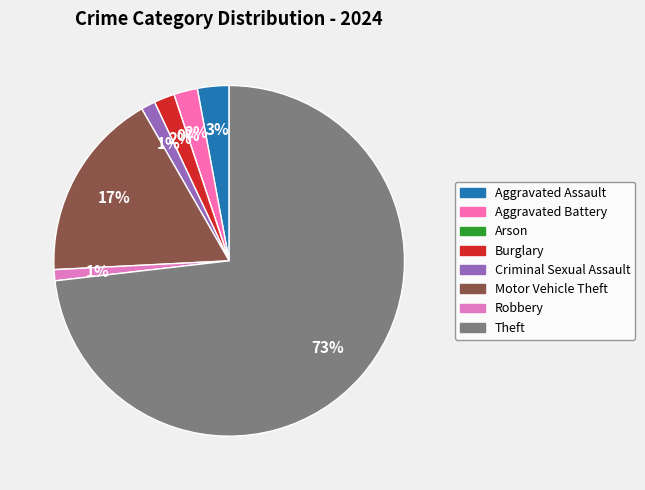

Which category has the biggest portion of the pie?

Theft